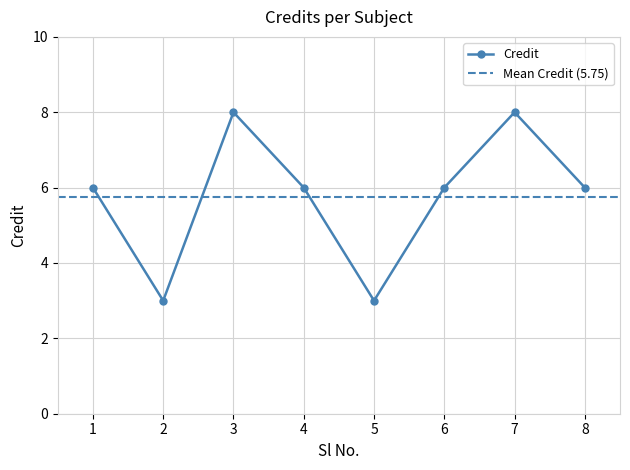

What is the difference between the maximum and minimum values?

5